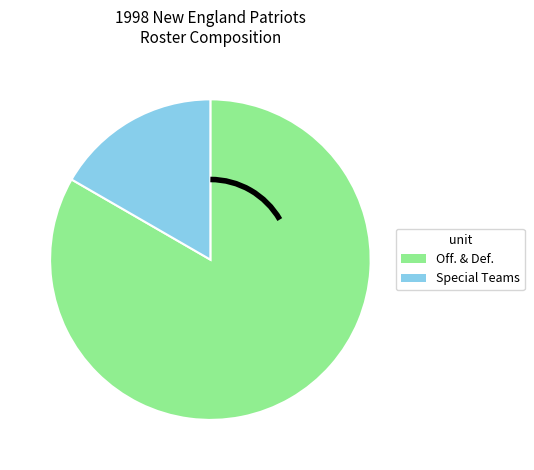

Does any single category account for the majority?

Yes